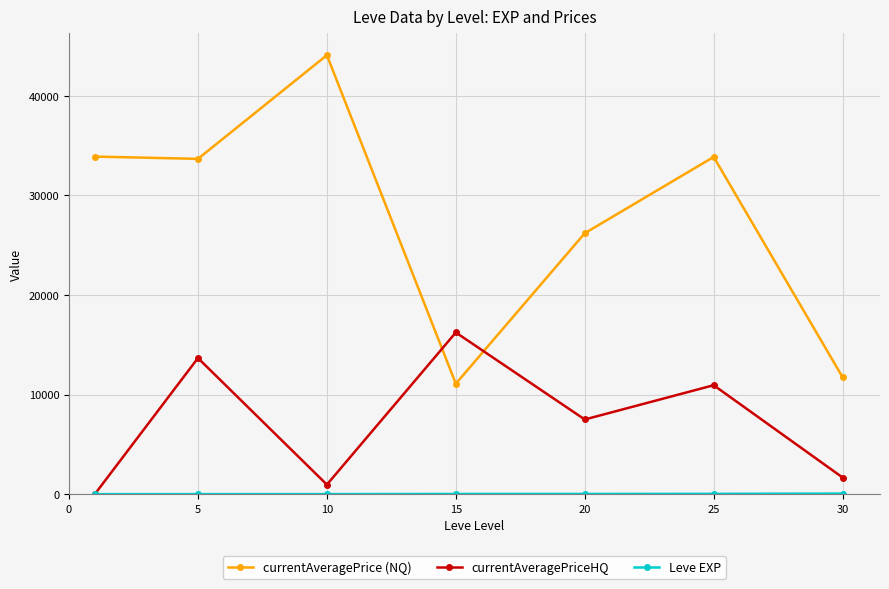

What is the difference between the second highest and minimum values in the currentAveragePrice (NQ) series?

22804.5